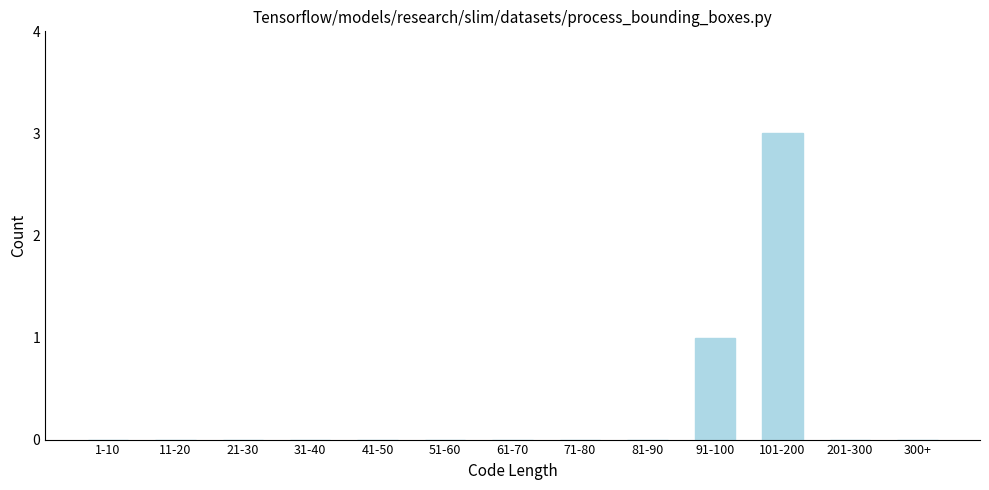

Reading right to left, what are all the values shown in this chart?

300+=0	201-300=0	101-200=3	91-100=1	81-90=0	71-80=0	61-70=0	51-60=0	41-50=0	31-40=0	21-30=0	11-20=0	1-10=0